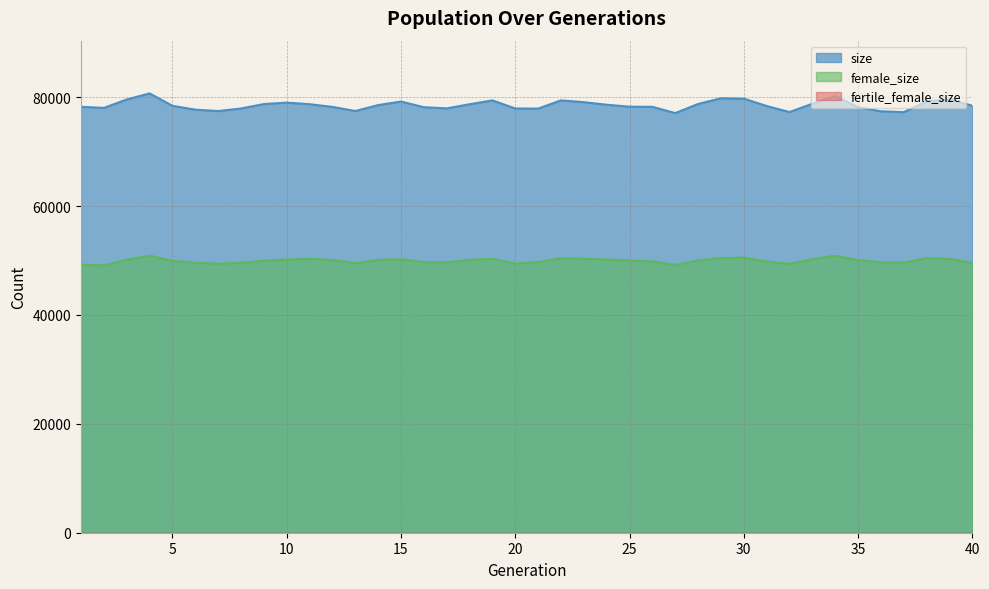

Which series has the largest total across all categories?

size